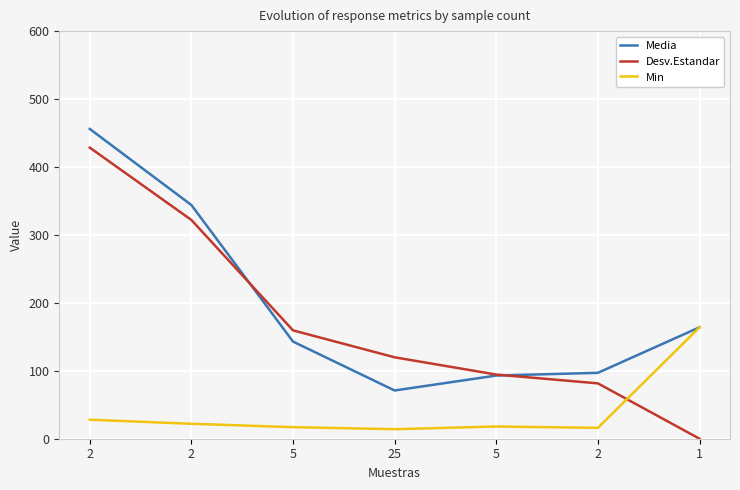

How many lines are shown in the chart?

3